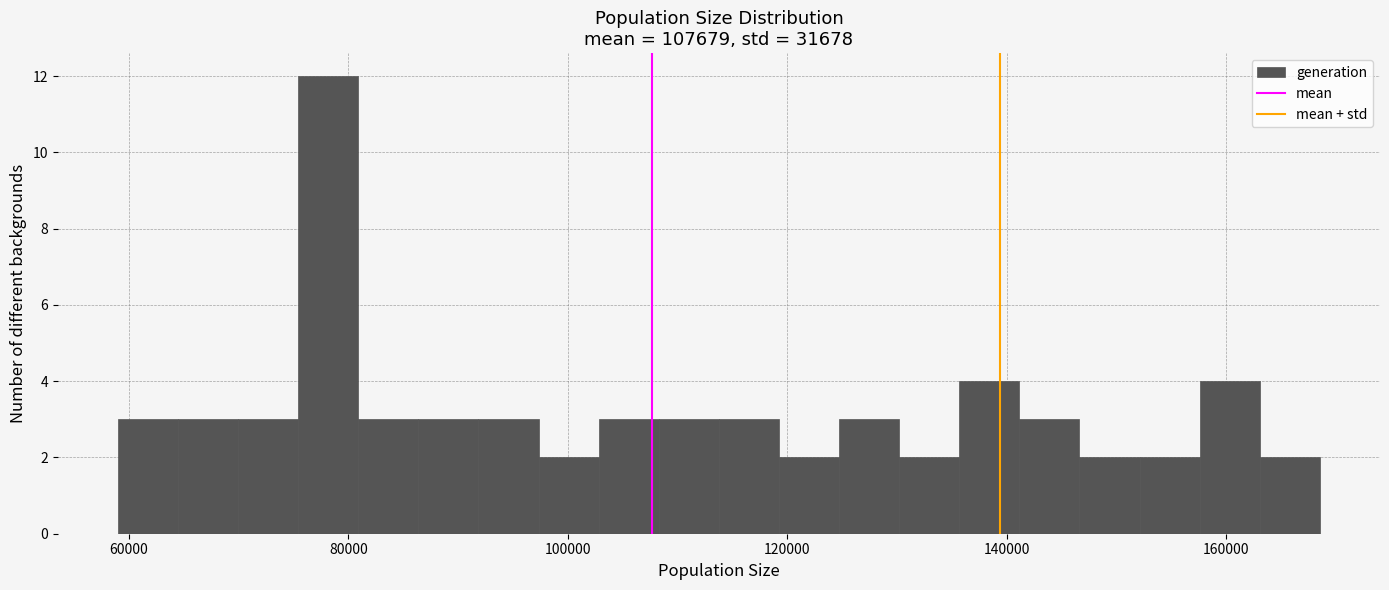

Read against the x-axis, roughly where is the centre of the tallest bar?

78000